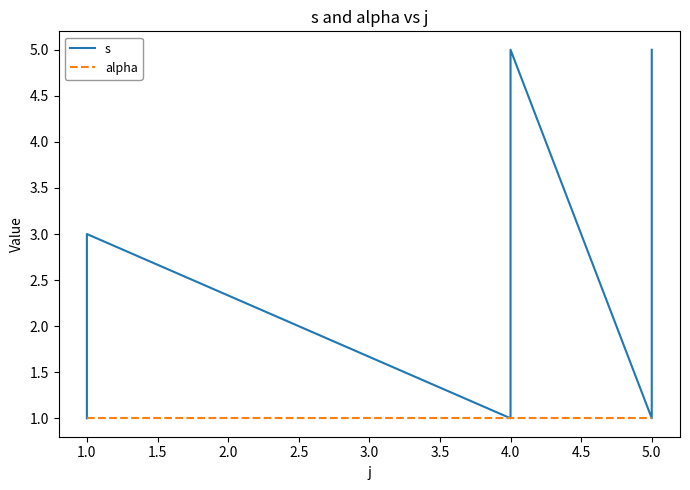

Rank the series at 5.0 from highest to lowest value.

s, alpha